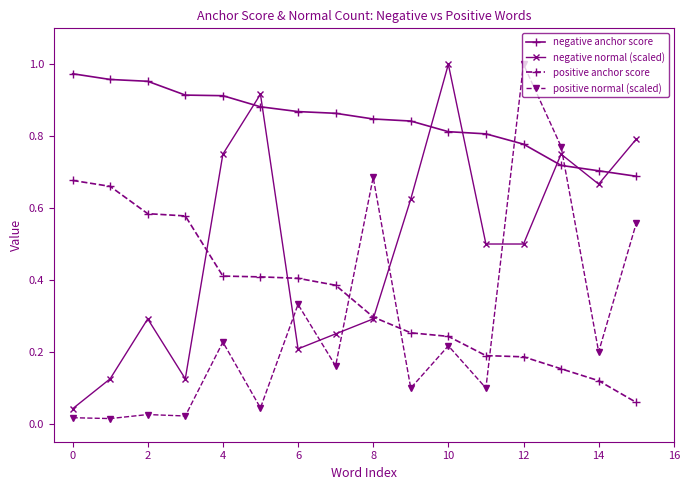

How many intersections are there between positive normal (scaled) and negative anchor score?

2